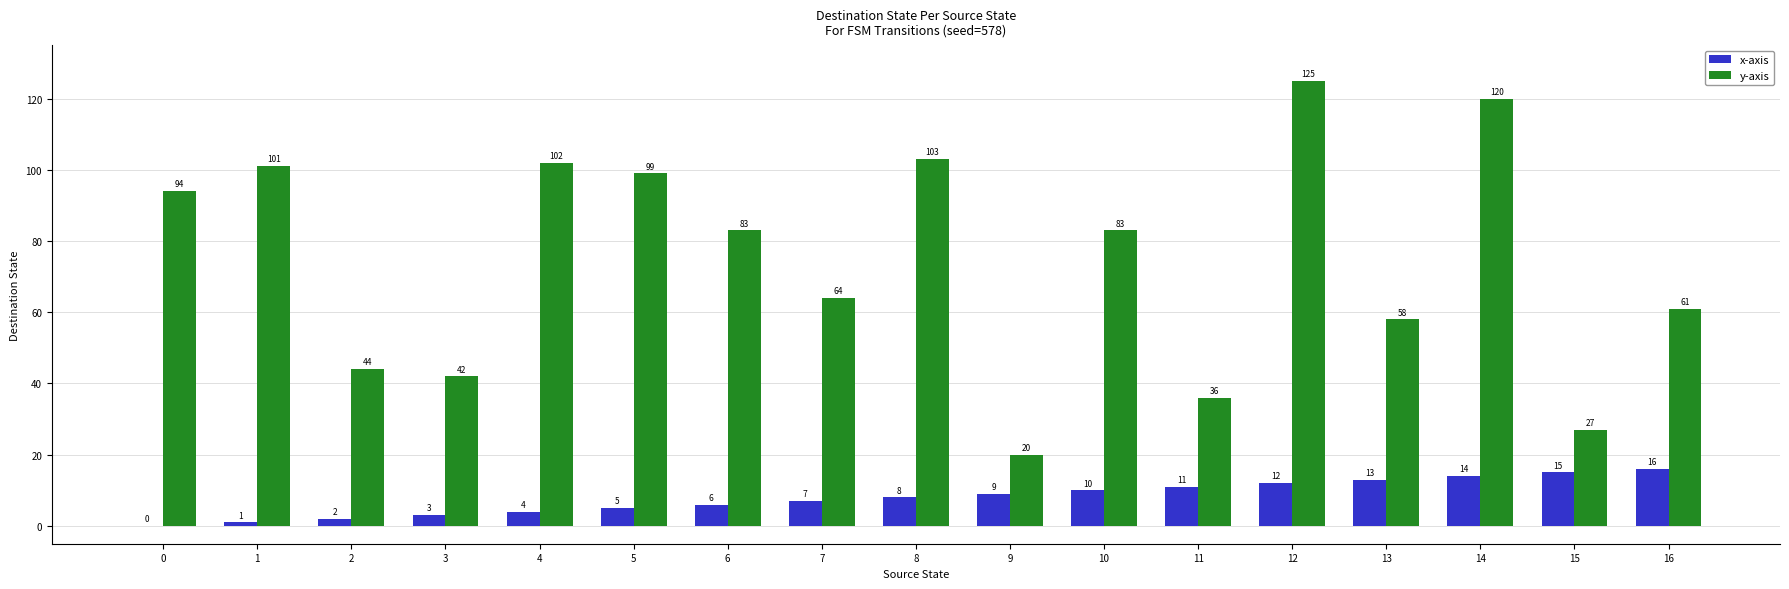

Is it true that y-axis equals 37 at 6?

False